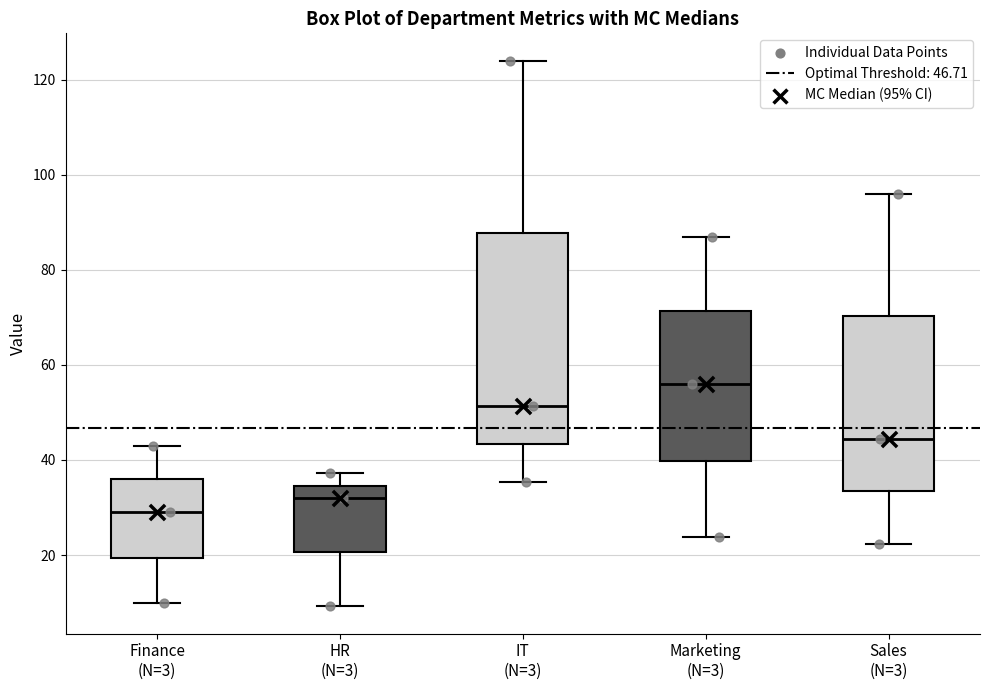

Comparing the boxes themselves (not the whiskers), which one is the tallest?

IT (N=3)